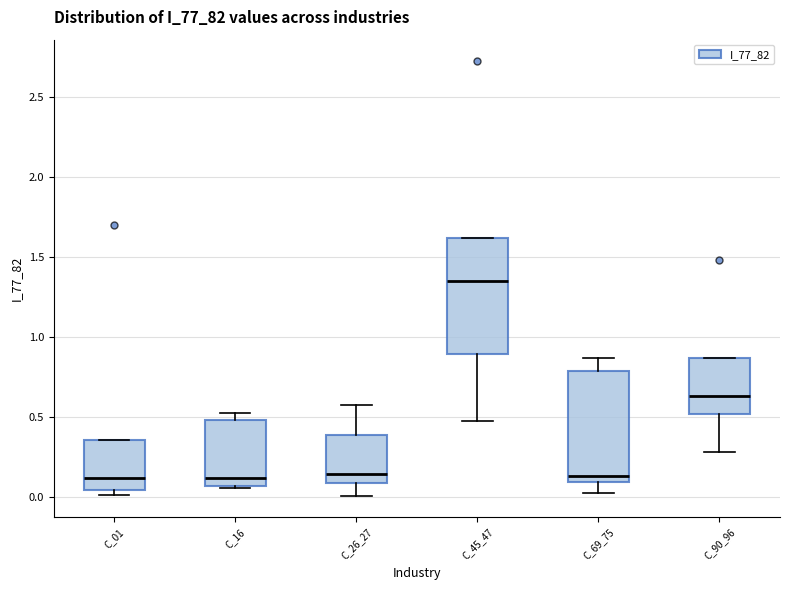

Reading left to right, read every box against the y-axis: the position of its median line, the range the box covers, and the ends of its whiskers. The values are not printed on the chart, so give them approximately, as read against the axis.

C_01: median 0.10, box 0.05 to 0.35, whiskers 0.00 to 0.35
C_16: median 0.10, box 0.05 to 0.50, whiskers 0.05 to 0.55
C_26_27: median 0.15, box 0.10 to 0.40, whiskers 0.00 to 0.55
C_45_47: median 1.35, box 0.90 to 1.60, whiskers 0.45 to 1.60
C_69_75: median 0.15, box 0.10 to 0.80, whiskers 0.05 to 0.85
C_90_96: median 0.65, box 0.50 to 0.85, whiskers 0.30 to 0.85